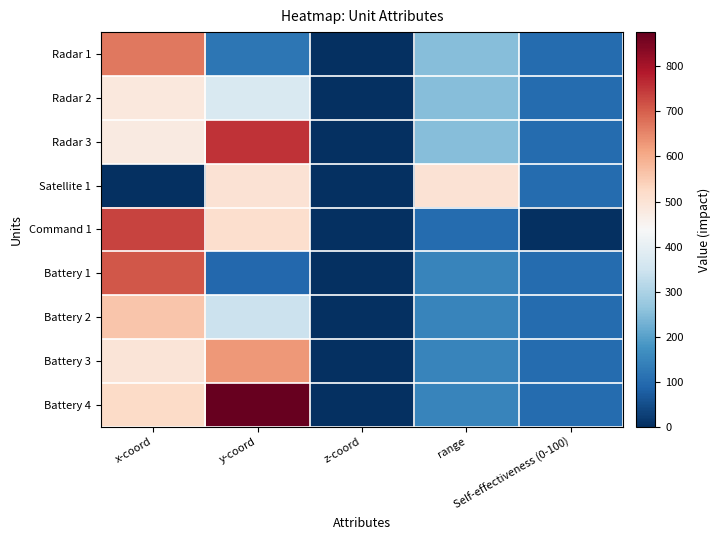

At which category does the chart reach its minimum across all series?

z-coord